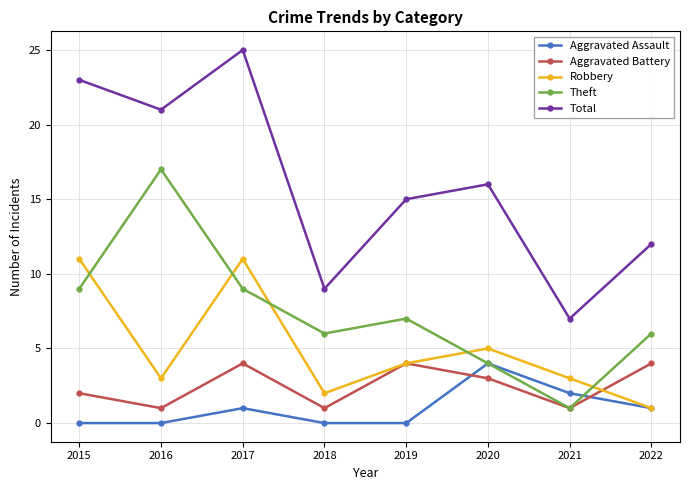

True or false: Aggravated Battery and Aggravated Assault cross at least once.

True